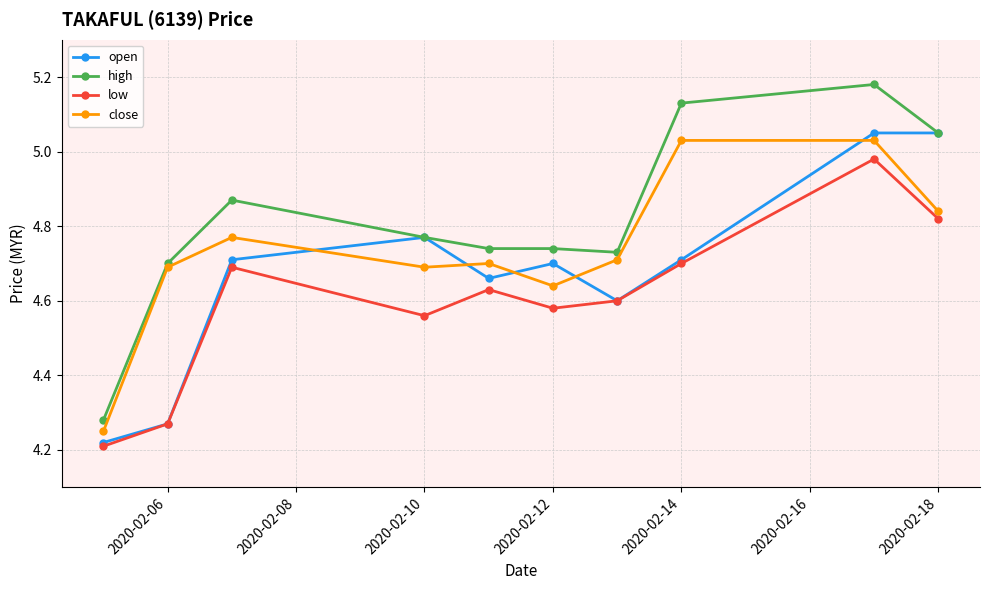

List the series in order of their overall mean, highest first.

high, close, open, low